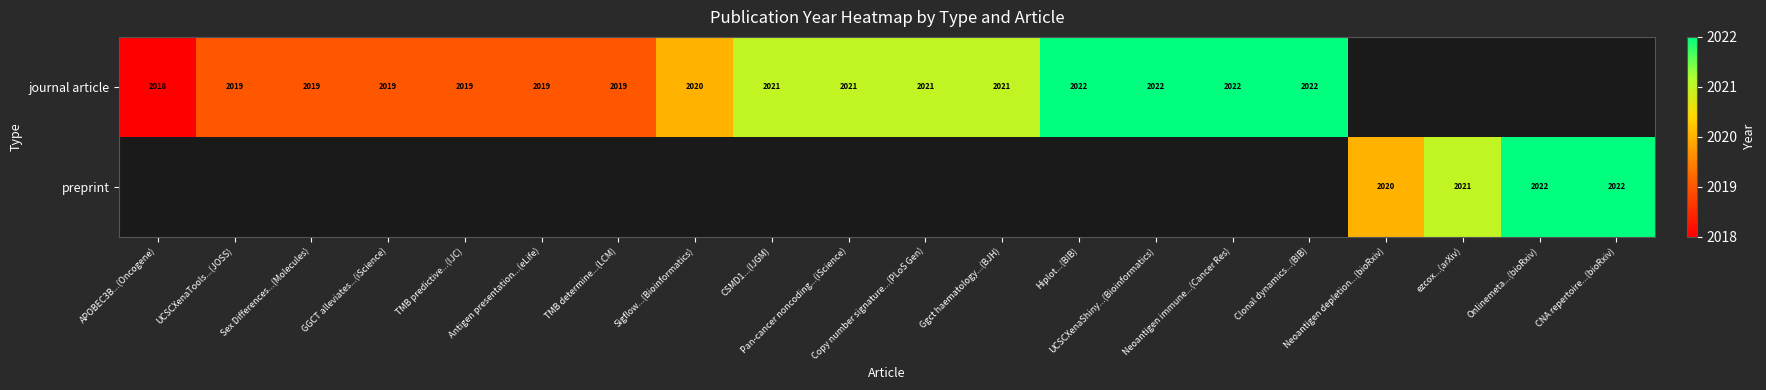

Rank the series by their maximum value, from lowest to highest.

journal article, preprint